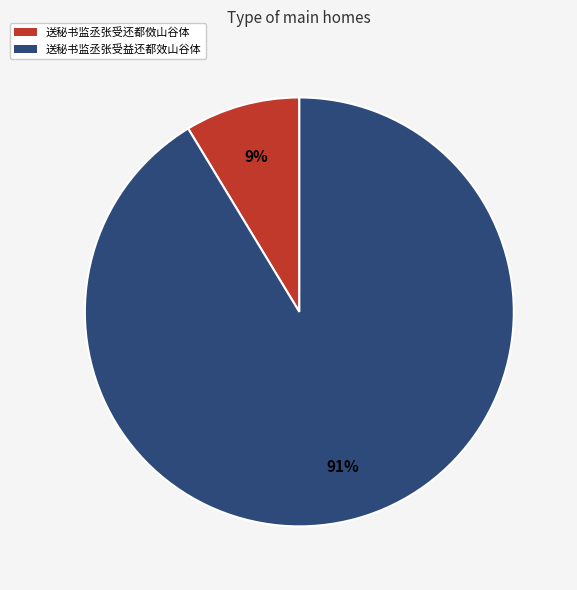

Is the sum of 送秘书监丞张受还都傚山谷体 and 送秘书监丞张受益还都效山谷体 greater than half?

Yes